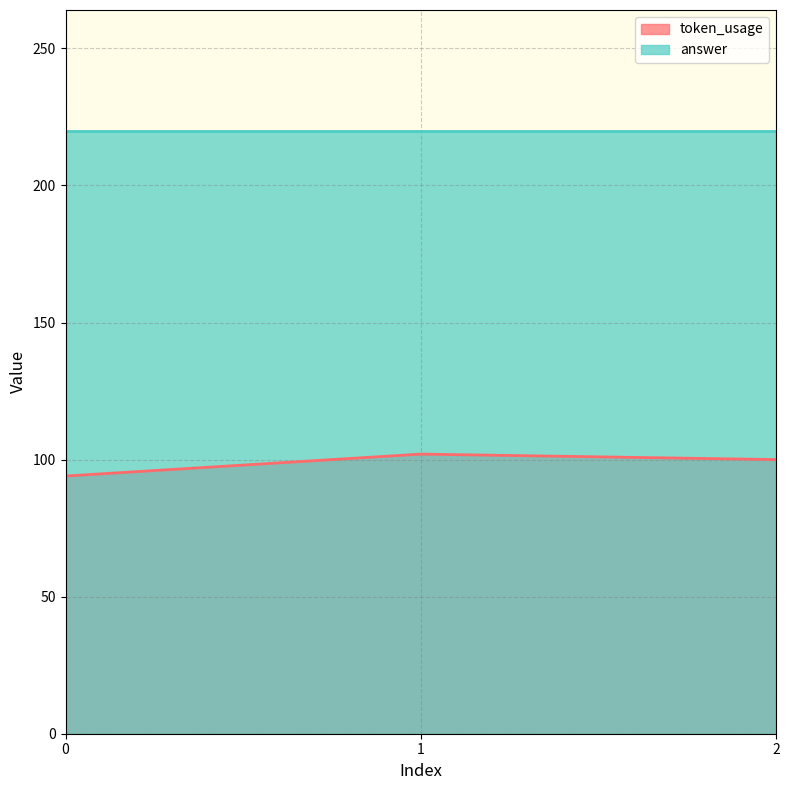

The chart shows a value of 102 at 1. True or false?

True